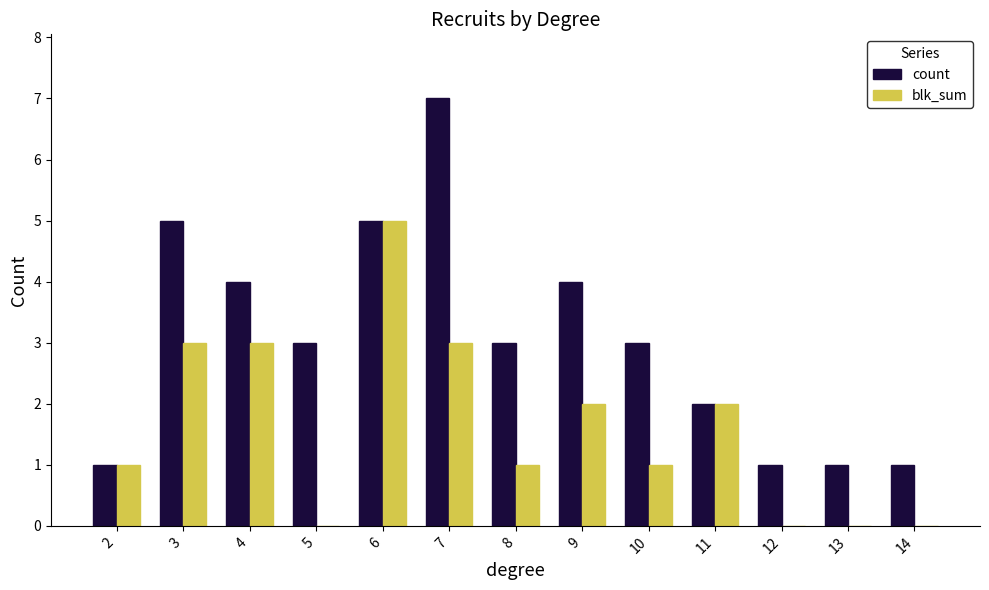

What is the average value of the blk_sum series?

2